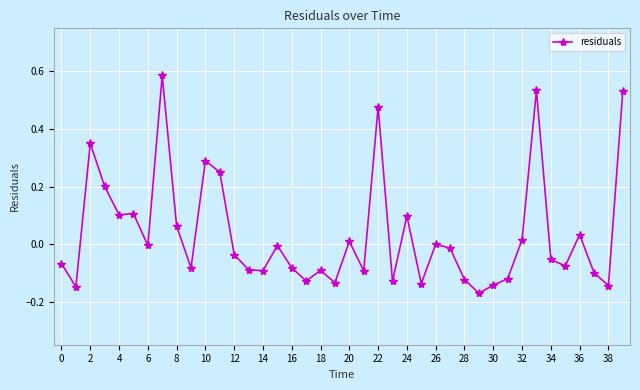

What is the sum of all values?

1.4